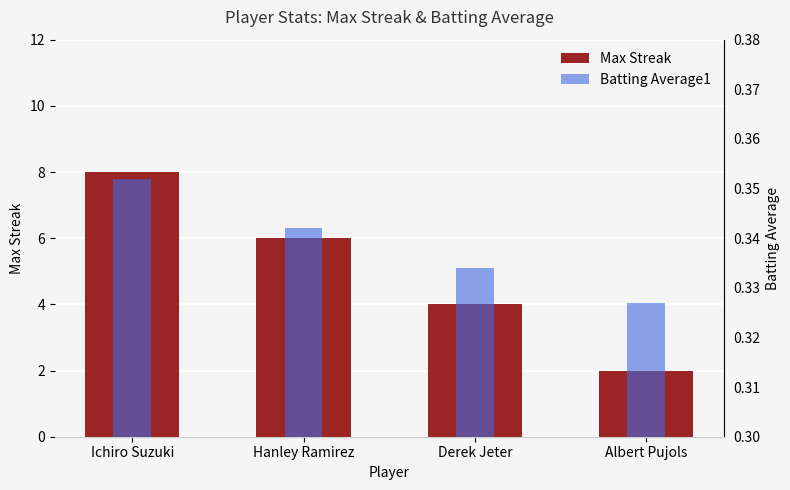

Rank the series by their maximum value, from lowest to highest.

Batting Average1, Max Streak